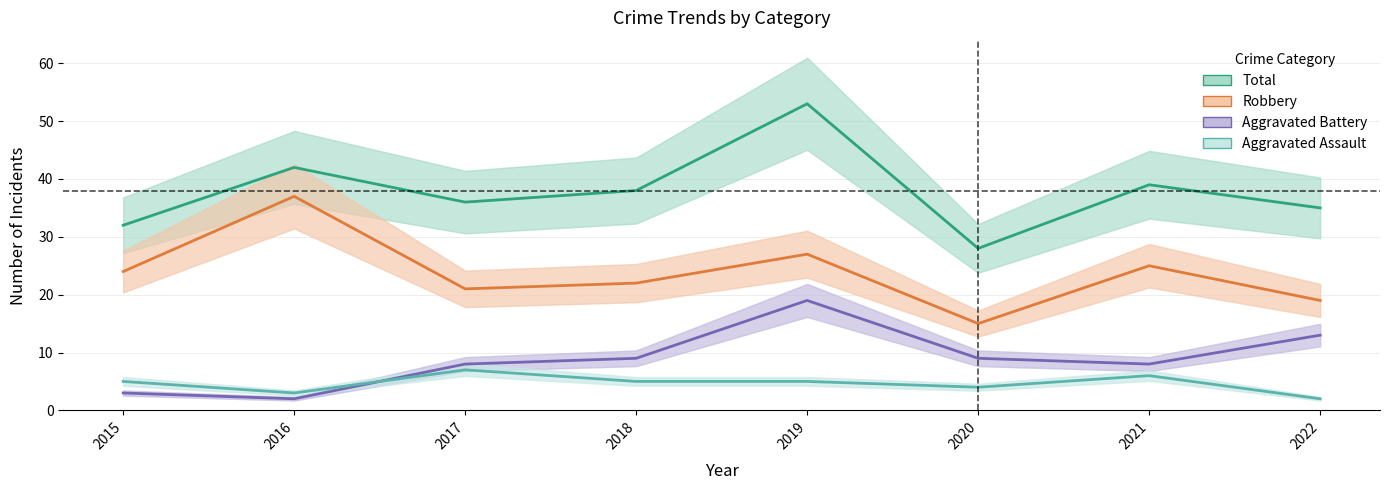

List the labels in order of Aggravated Assault value, smallest first.

2022, 2016, 2020, 2015, 2018, 2019, 2021, 2017